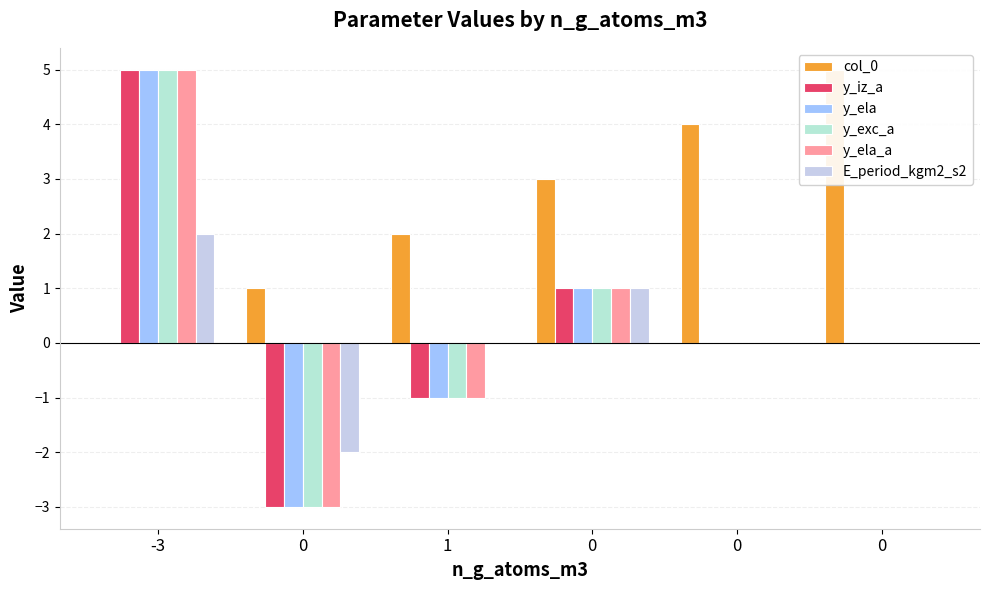

Count the y_exc_a values in the range -1 to 1.

4